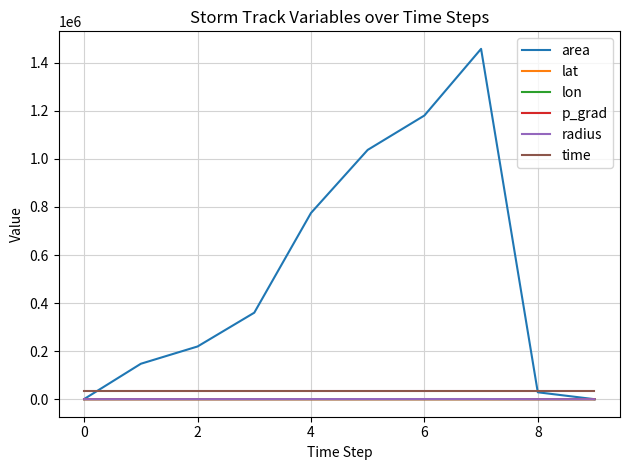

Which series has the largest range (max minus min)?

area